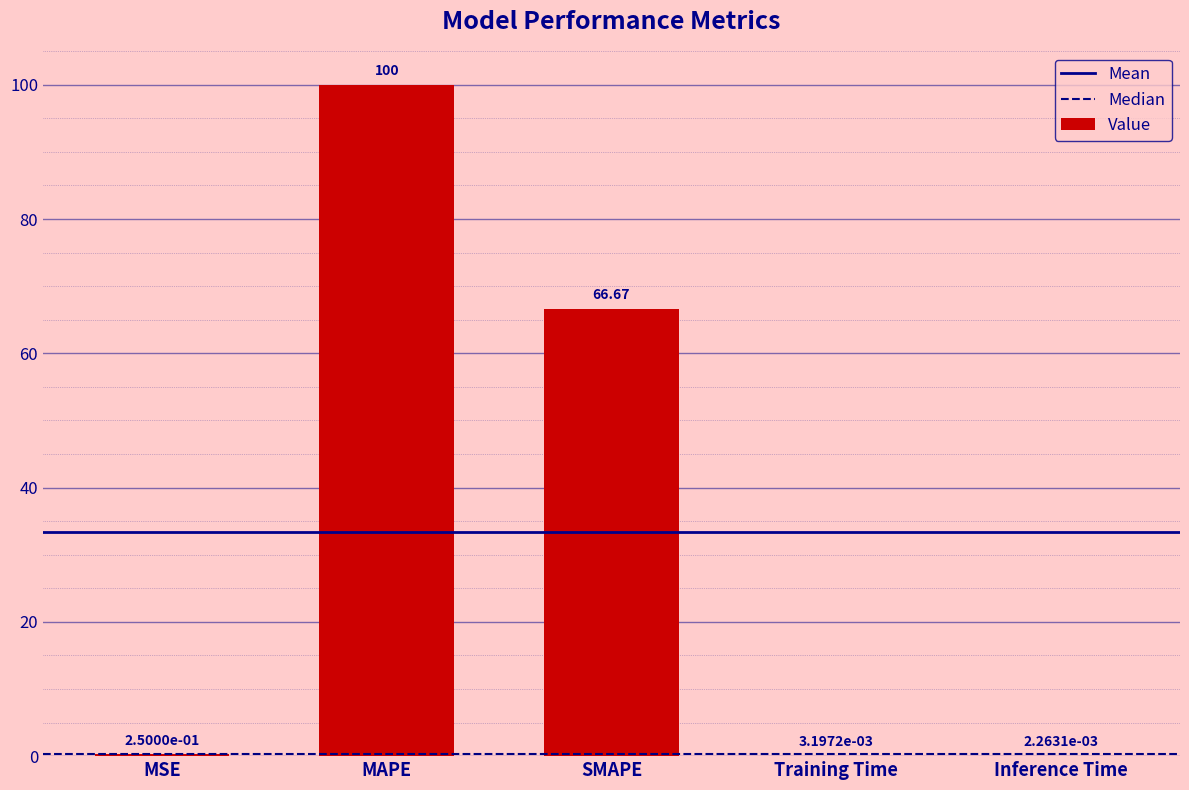

Which category has the highest value across all series?

MAPE